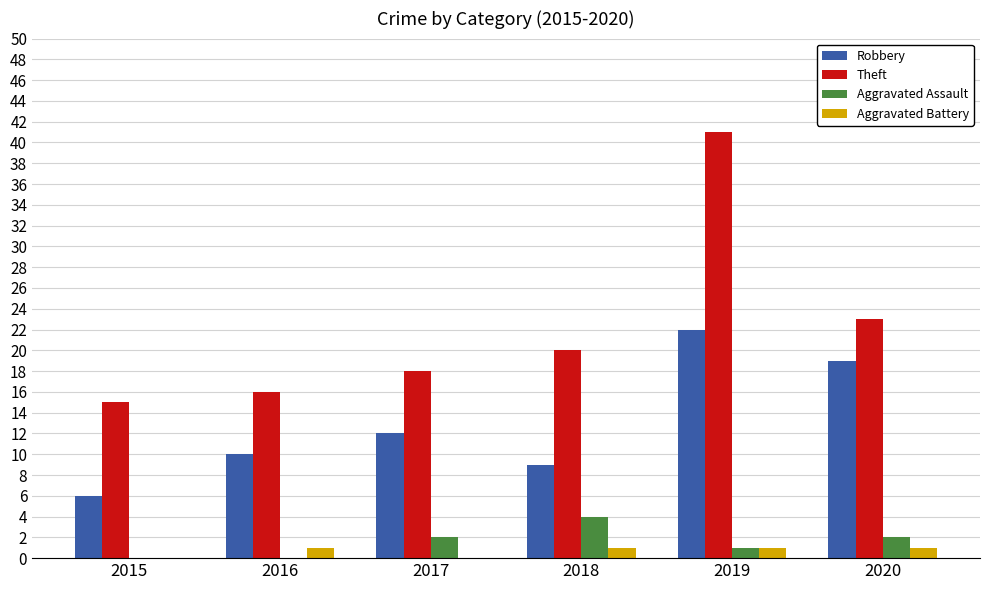

How many groups of bars are there?

6